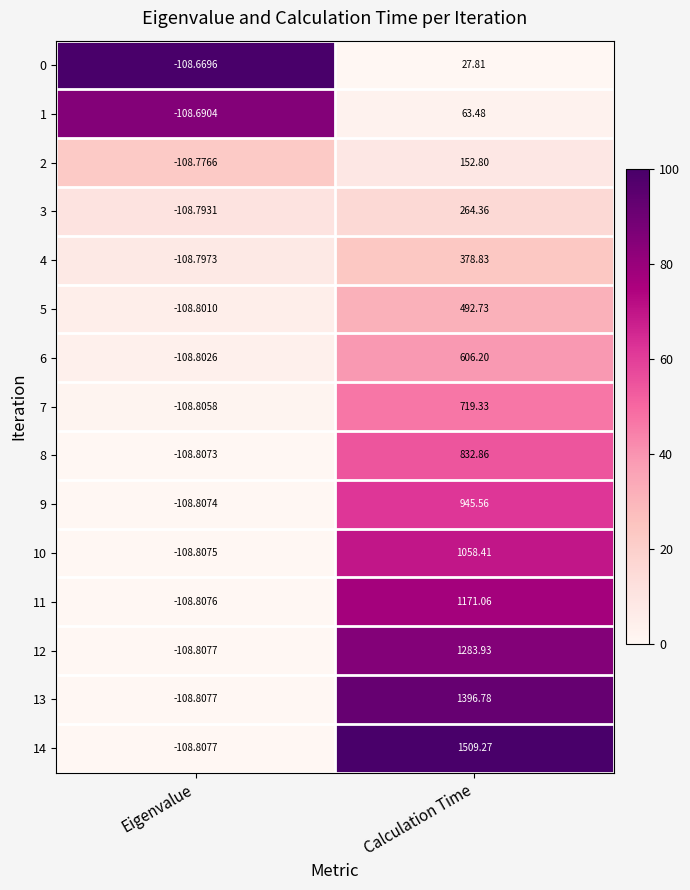

What is the spread (max minus min) of values at Calculation Time?

1481.5